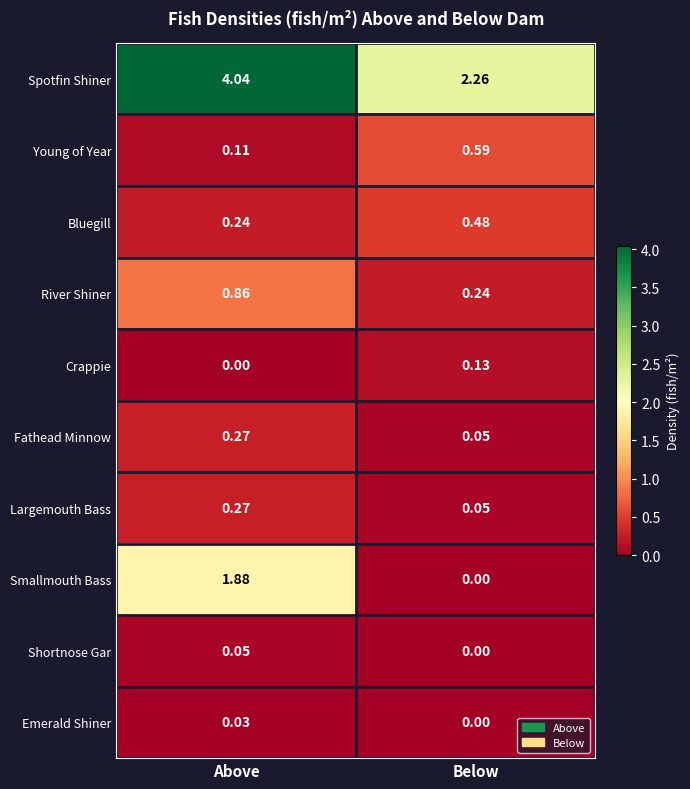

Between Above and Below, which series saw the biggest shift?

Smallmouth Bass